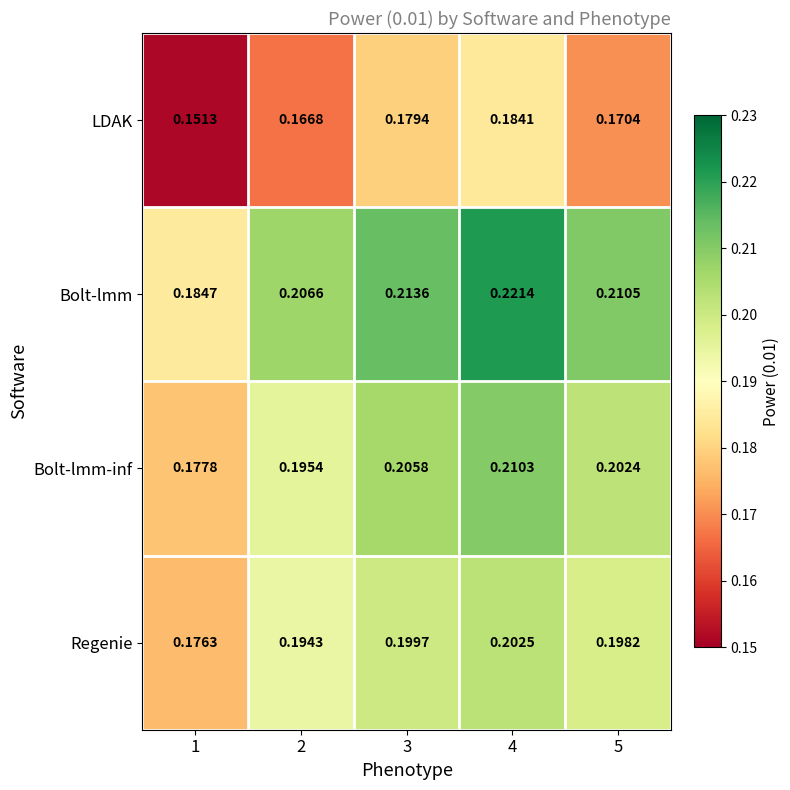

Is the value of Regenie at 3 greater than the value of Bolt-lmm at 2?

No